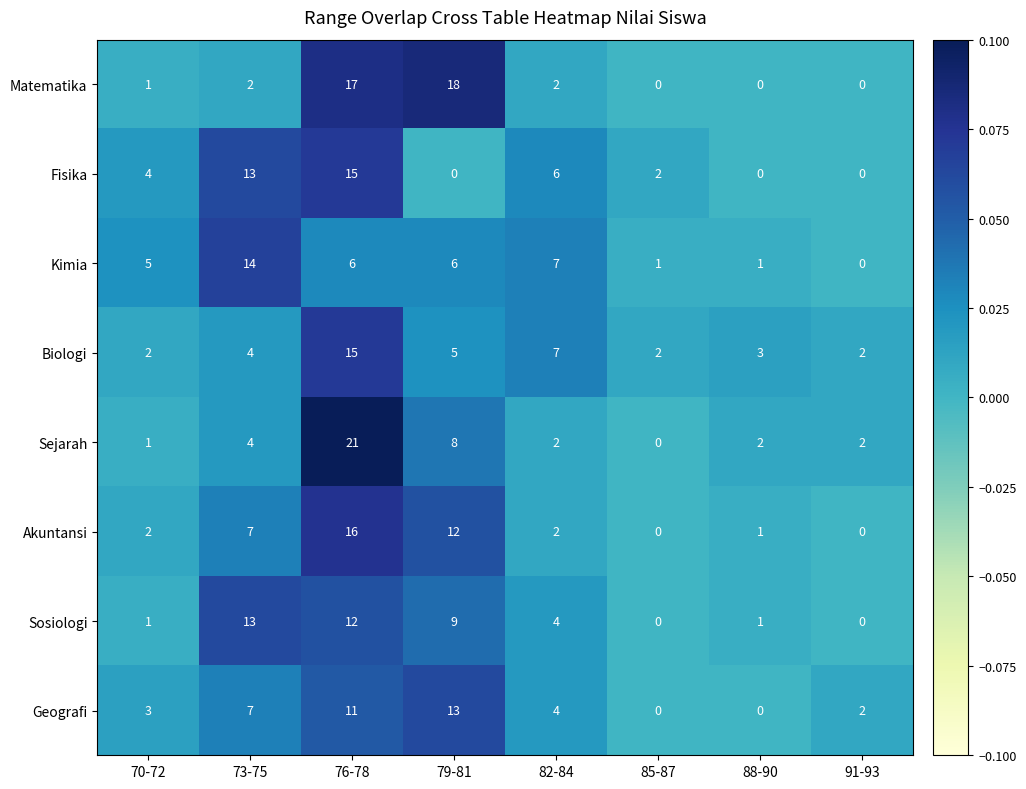

What is the difference between the highest and lowest values at 70-72?

4